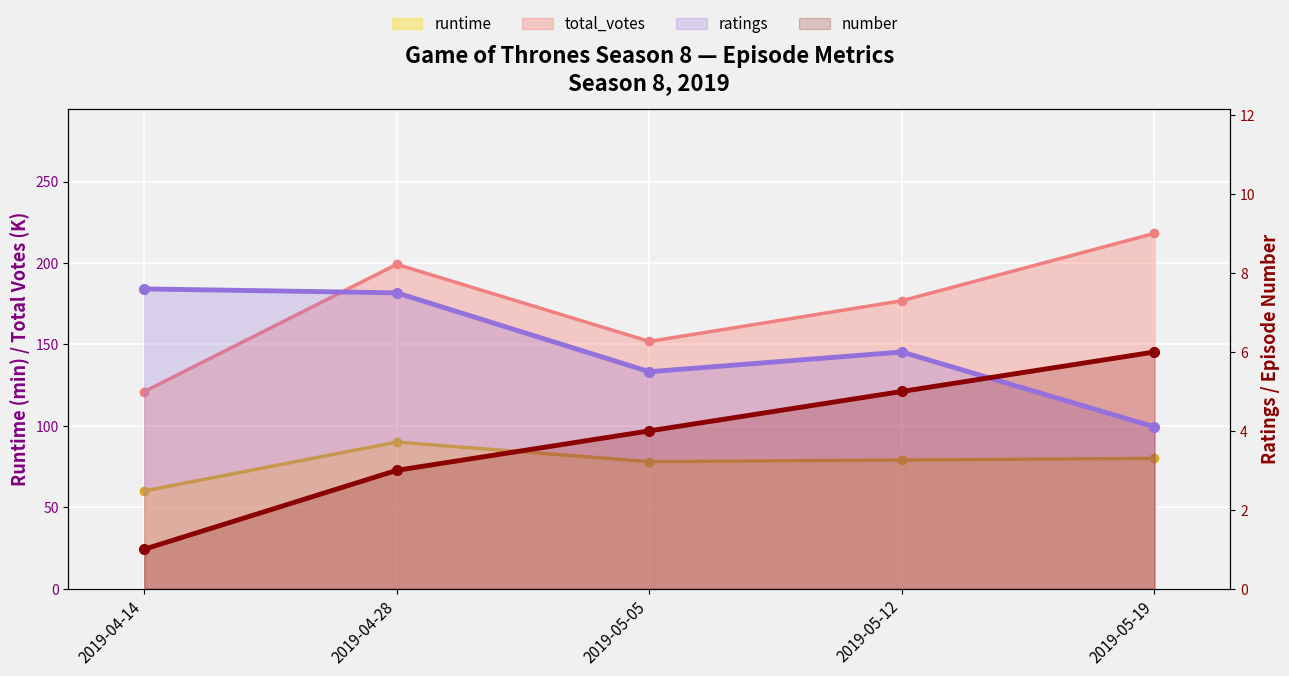

At which label does number reach its peak?

2019-05-19